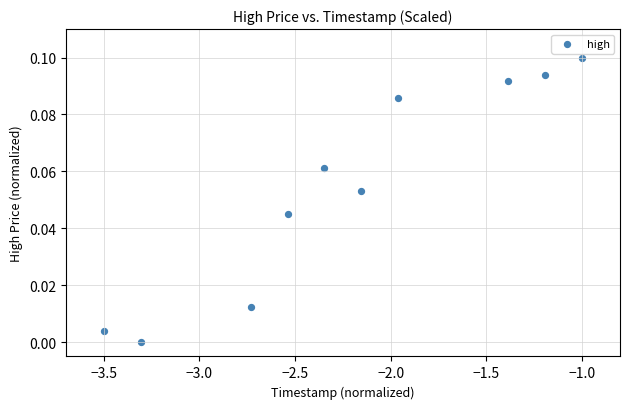

What is the average X value?

-2.2